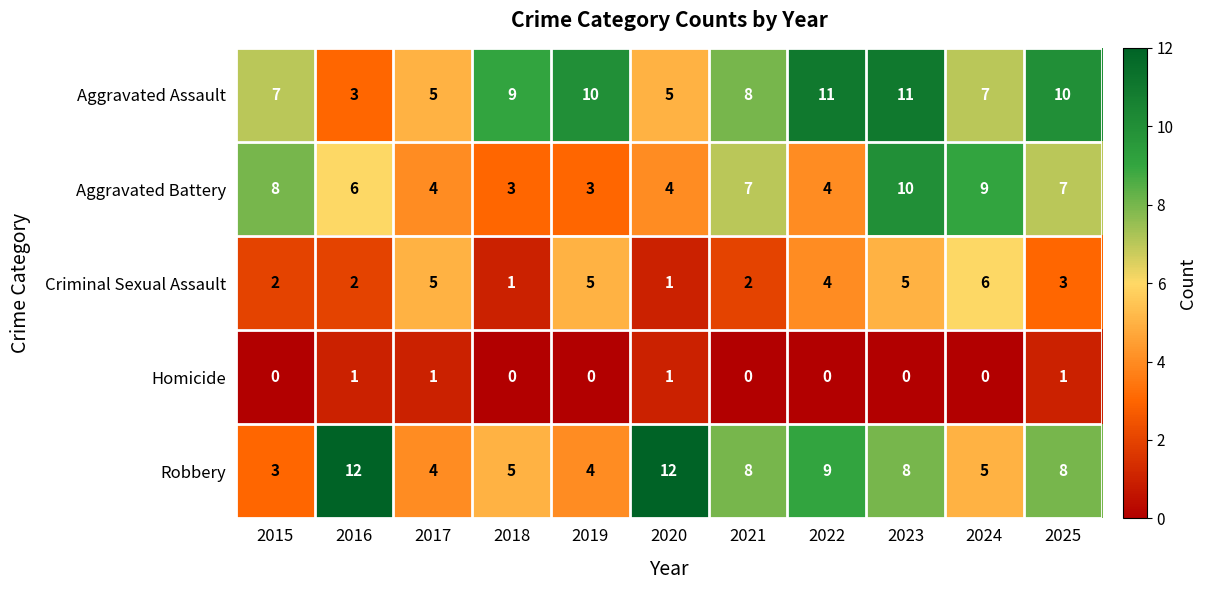

At which label does Robbery first exceed 8?

2016